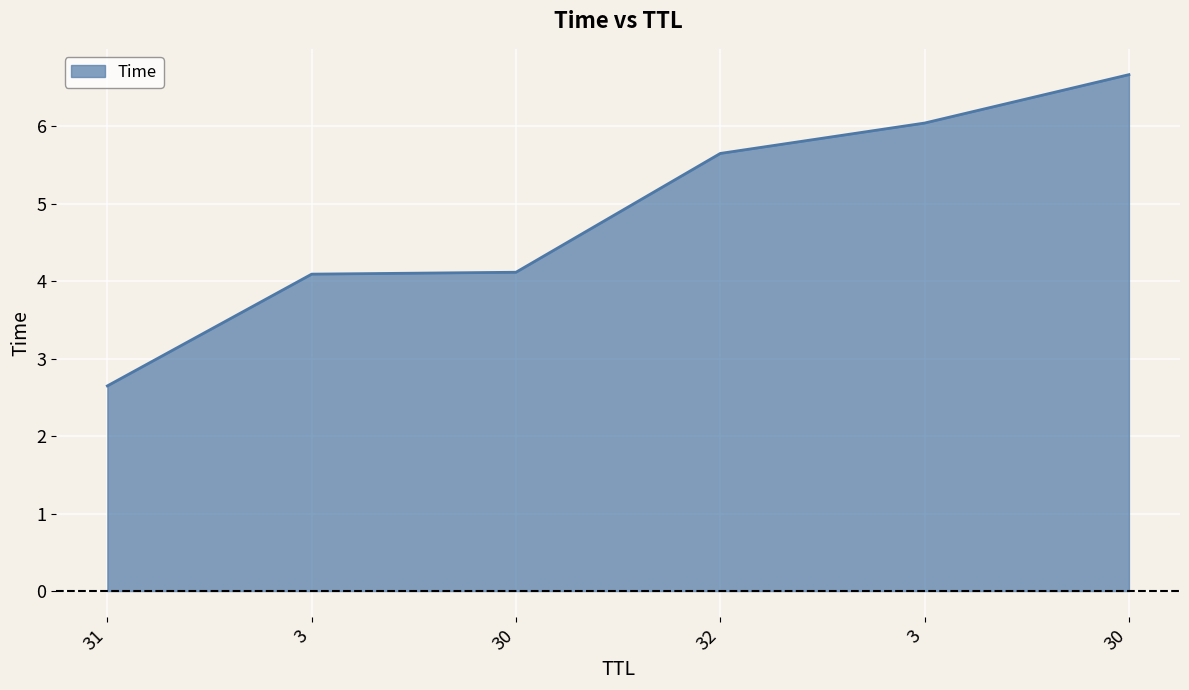

How many distinct data groups are displayed?

1